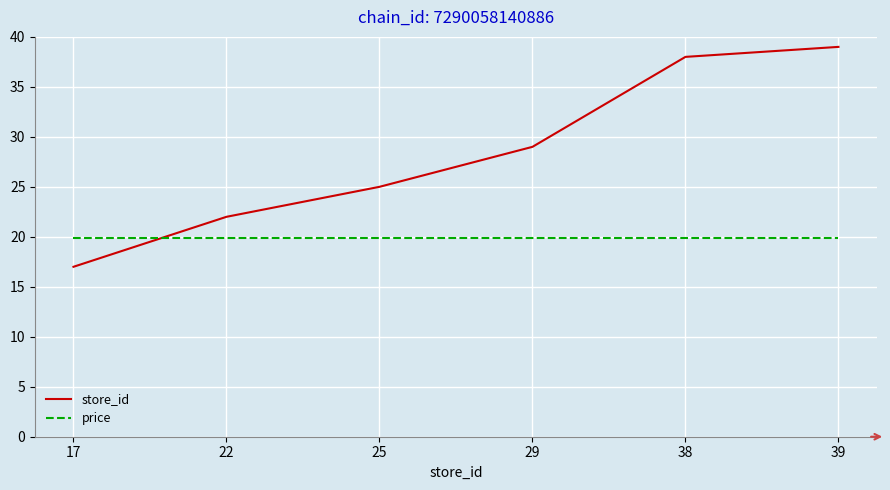

Reading left to right, list all the values displayed in this chart.

store_id: 17=17.0	22=22.0	25=25.0	29=29.0	38=38.0	39=39.0
price: 17=19.9	22=19.9	25=19.9	29=19.9	38=19.9	39=19.9